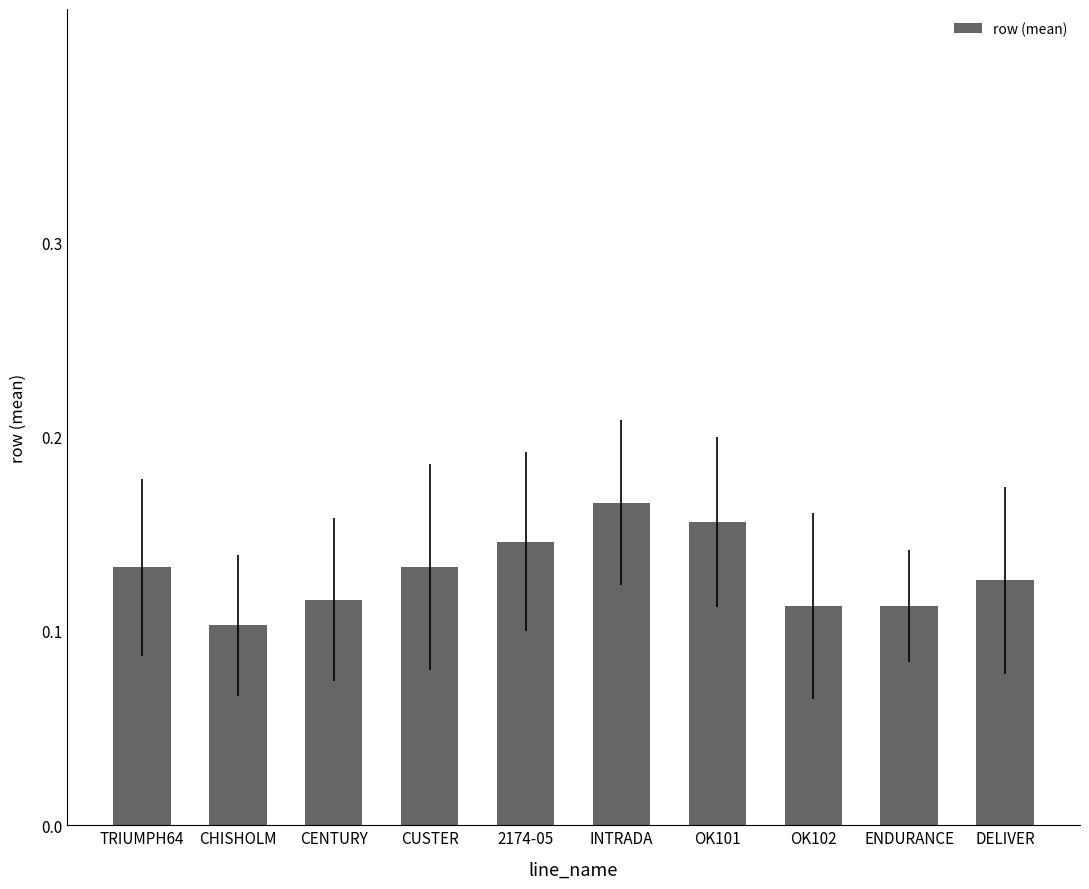

What is the sum of all values?

1.3